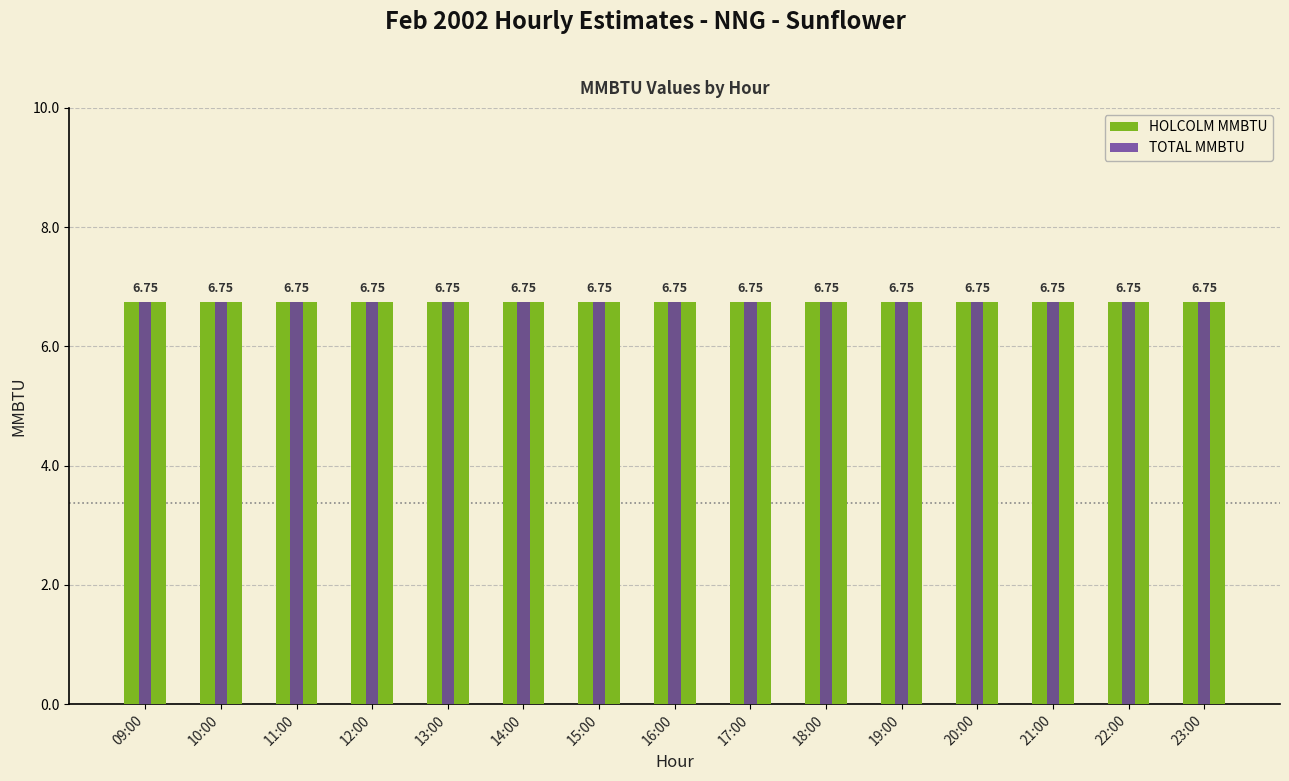

What is the label of the 2nd bar from the left?

10:00